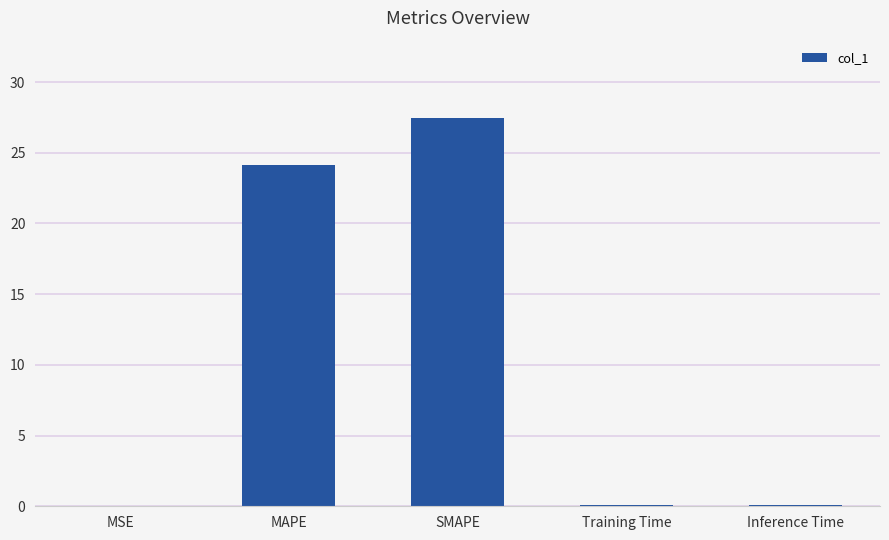

What is the approximate value at Training Time?

0.1